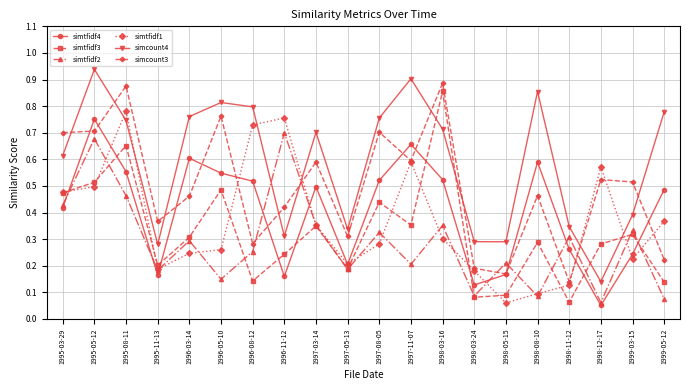

What is the label of the 3rd point from the right?

1998-12-17